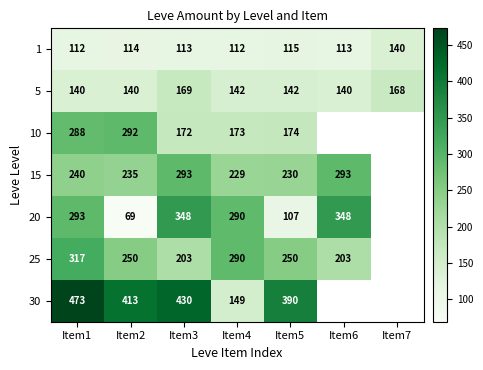

Rank the series at Item3 from highest to lowest value.

30, 20, 15, 25, 10, 5, 1